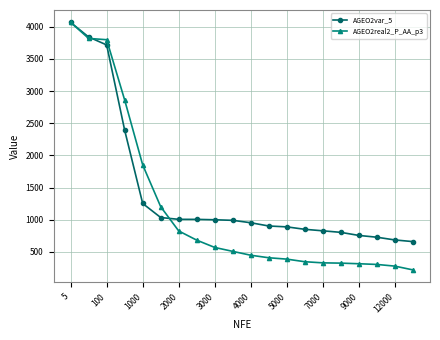

What is the value of the AGEO2real2_P_AA_p3 point at the 13th from the left?

386.9